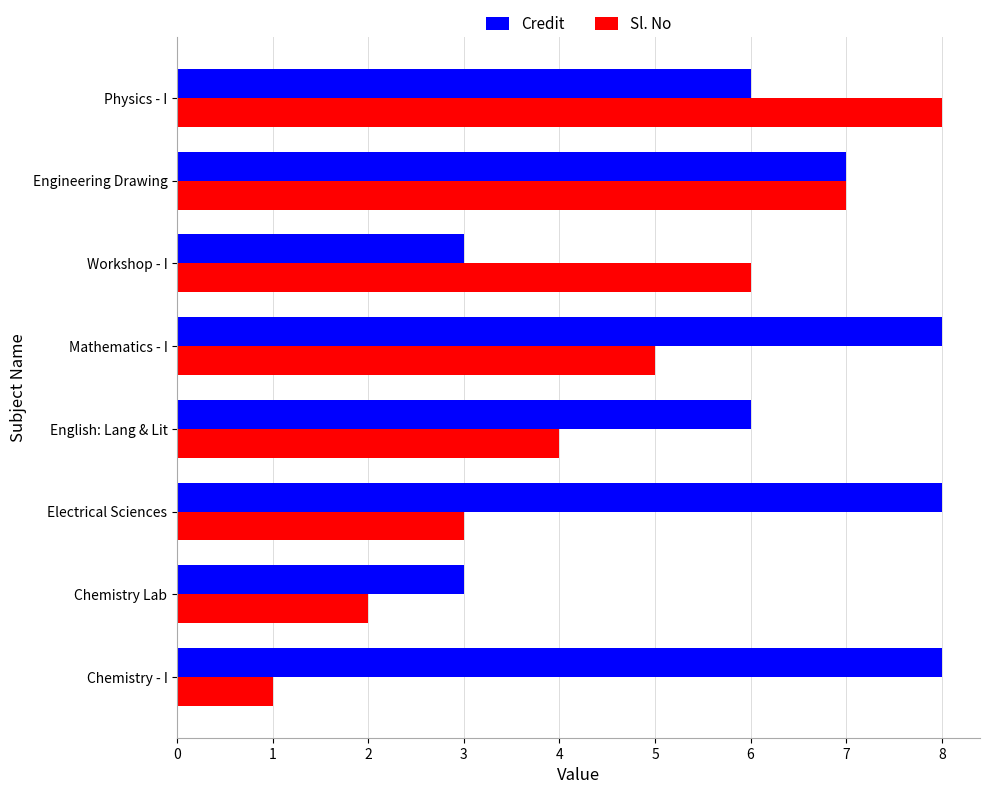

What is the lowest value of the Credit series?

3